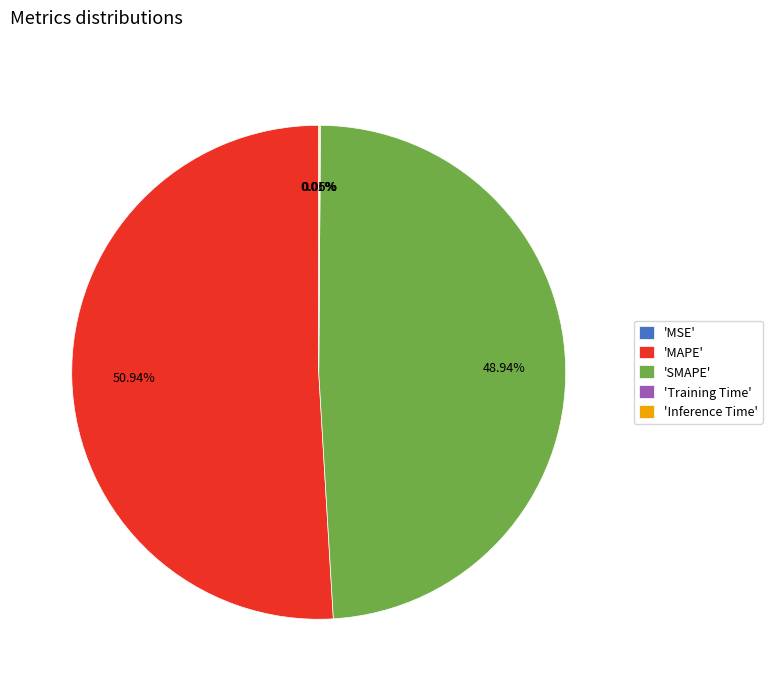

Is 'MAPE' the majority of the pie?

Yes